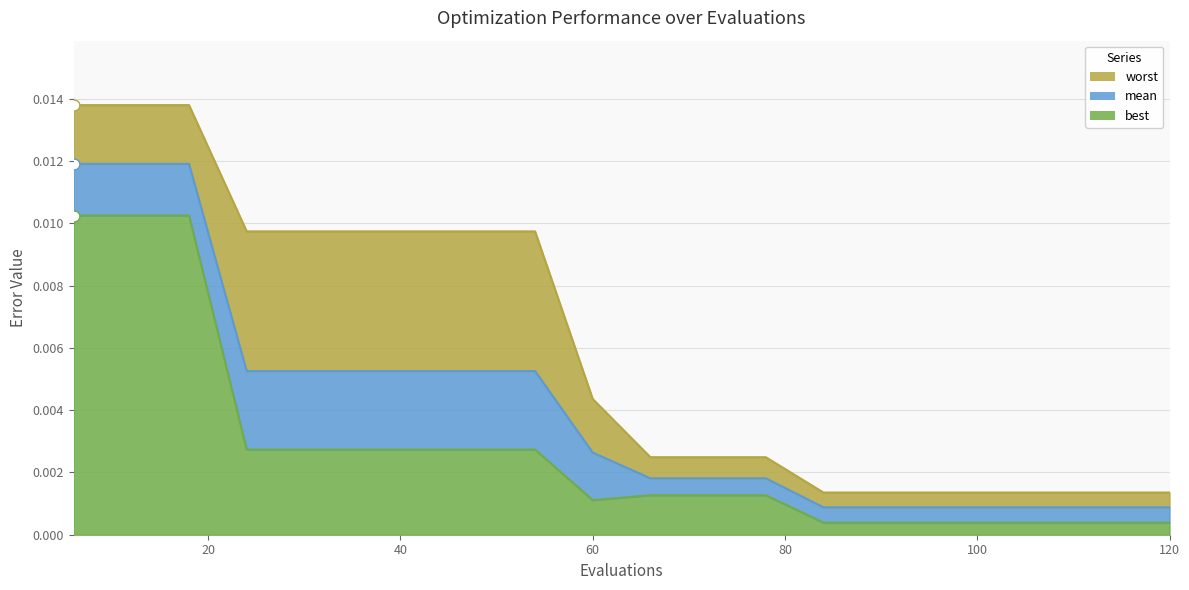

Which series has the widest spread of Y values?

worst